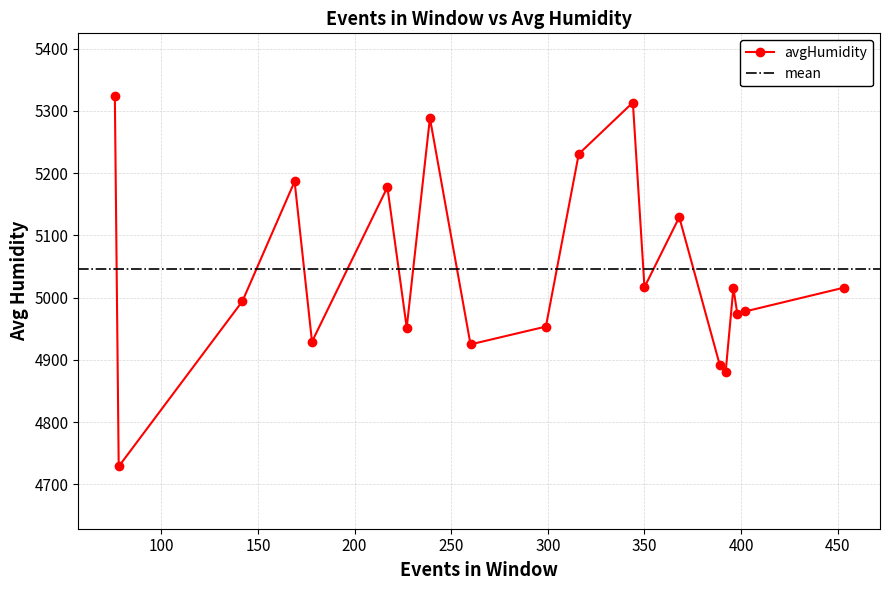

What is the maximum value for avgHumidity?

5324.8